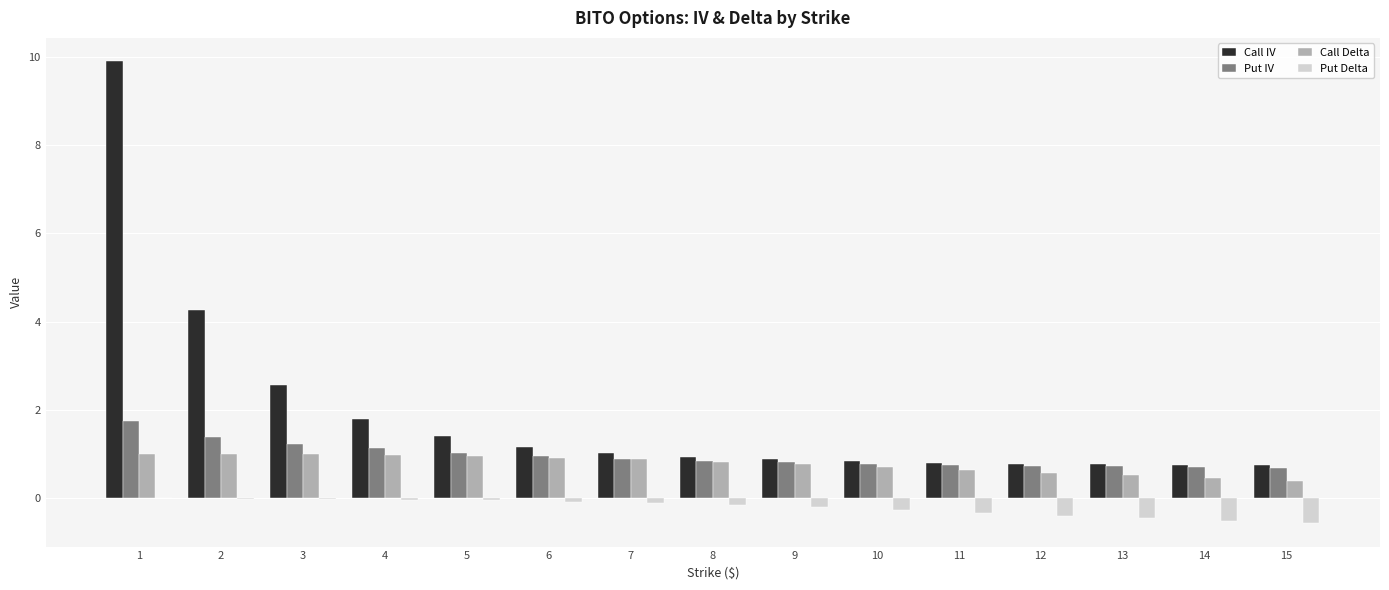

The Put Delta series shows -0.0 at 2. True or false?

True